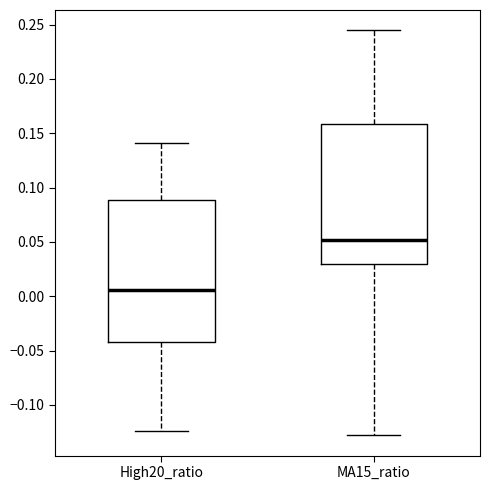

Which box's median line is the lowest?

High20_ratio